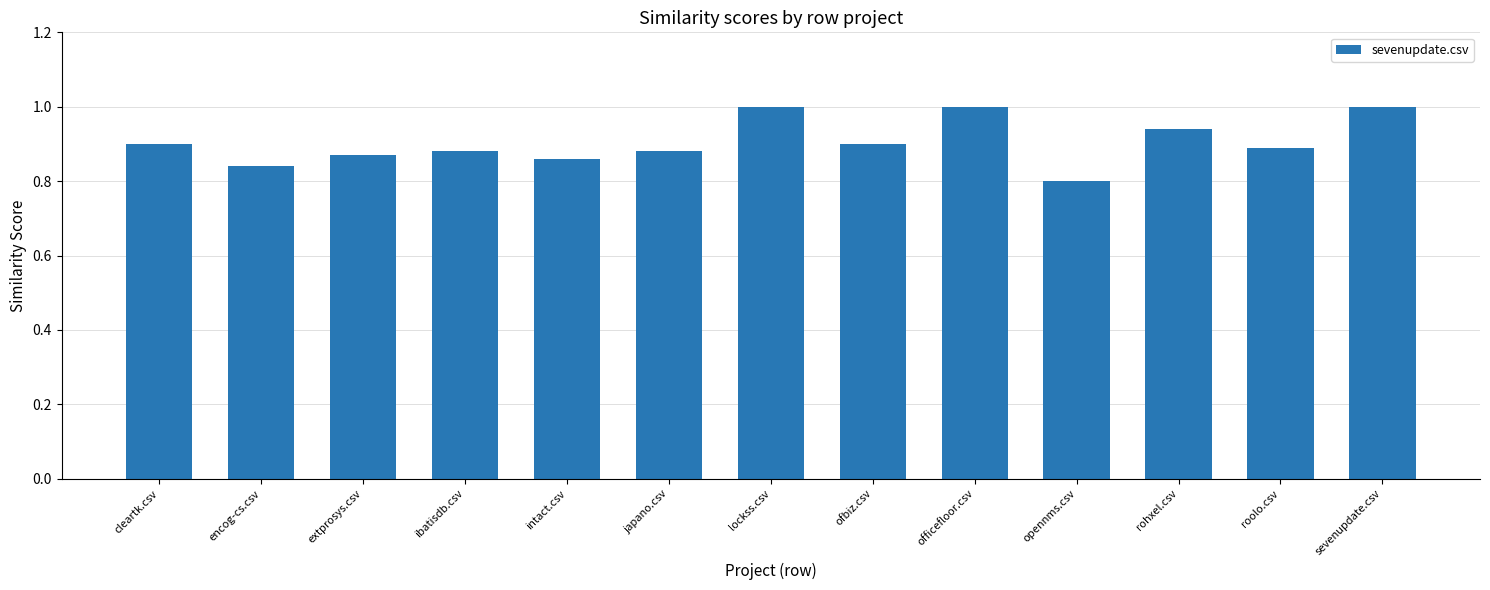

Are the bars horizontal?

No